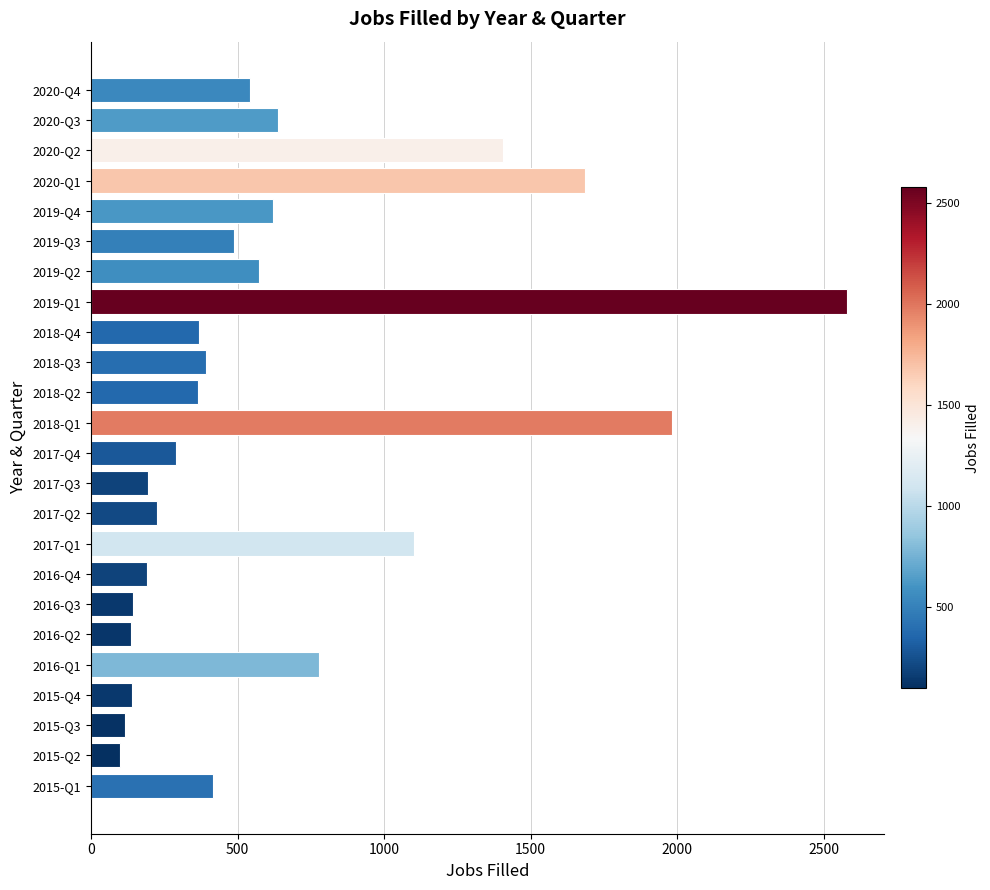

Is it true that the value at 2015-Q2 is 100?

True